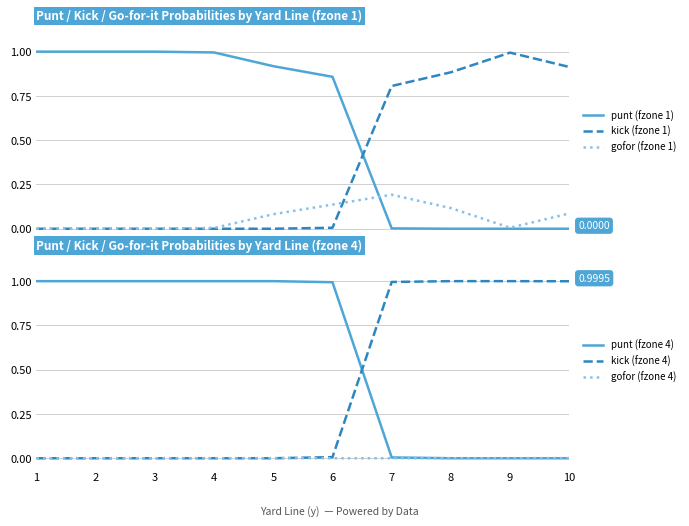

How many positive values does the kick (fzone 1) series have?

5